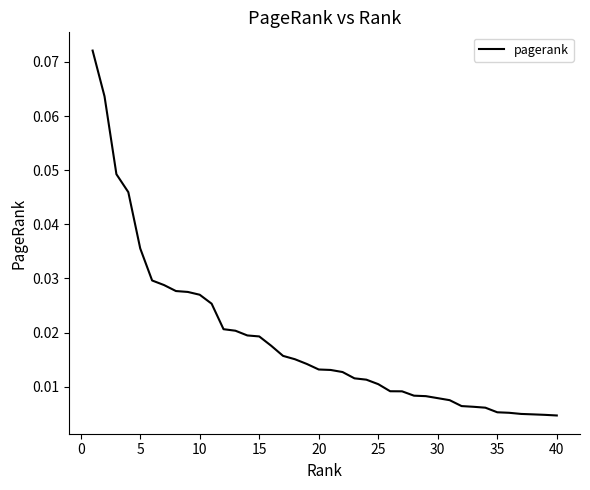

Where is the data nearest to the value 0?

40